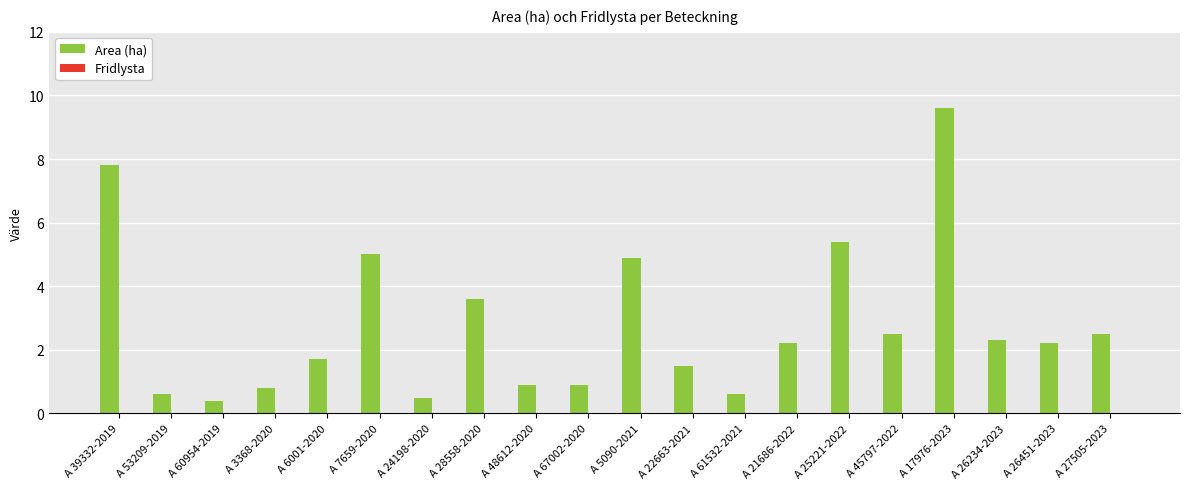

How many distinct data groups are displayed?

1